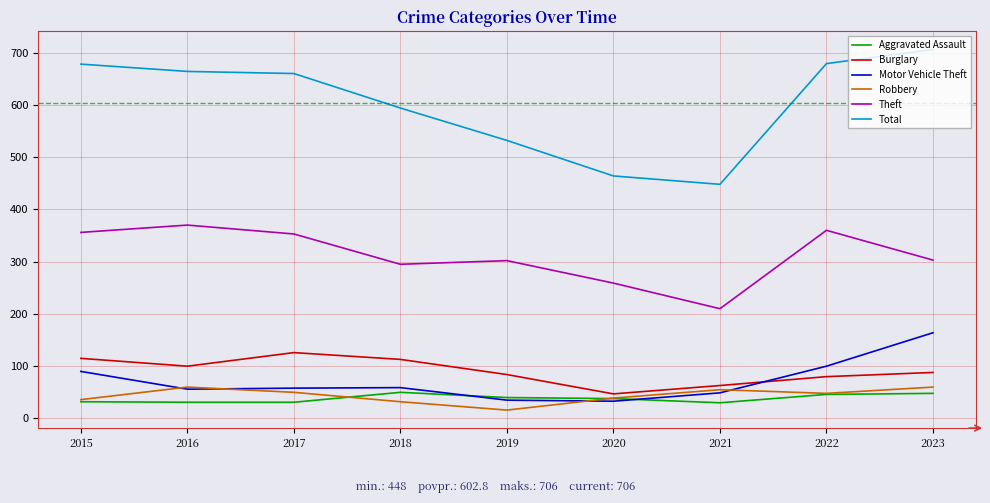

Which series has the widest spread of values?

Total